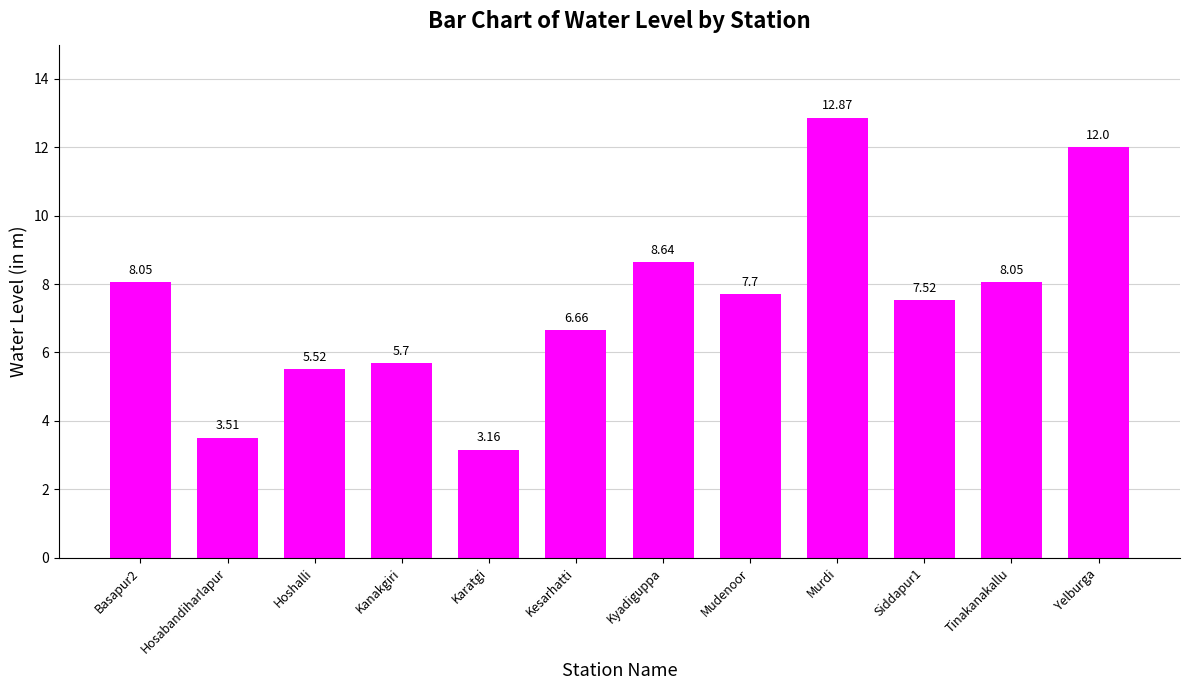

True or false: the data shows 5.0 at Karatgi.

False